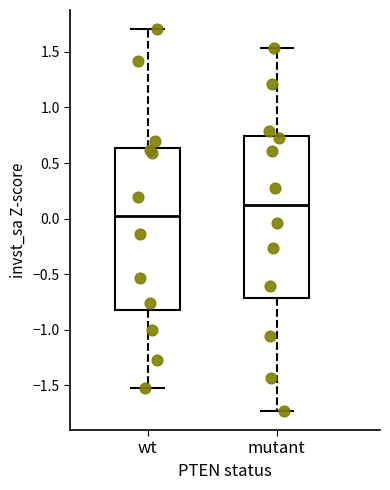

Where does the median line of the box for wt sit on the y-axis? The values are not printed on the chart, so give them approximately, as read against the axis.

0.05